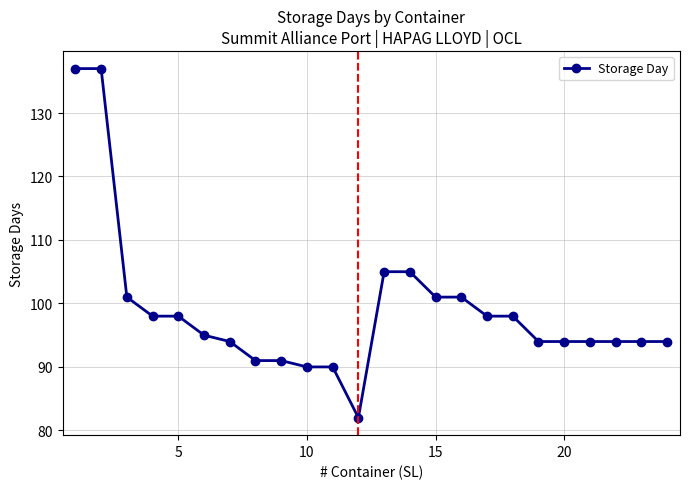

Reading left to right, extract all data points from this chart.

137	137	101	98	98	95	94	91	91	90	90	82	105	105	101	101	98	98	94	94	94	94	94	94